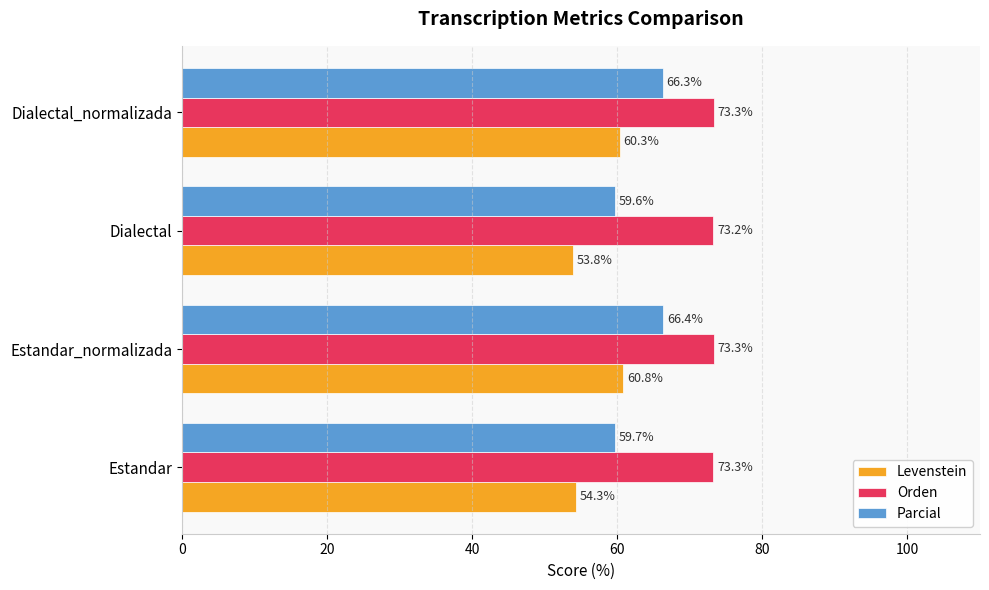

What is the smallest value displayed?

53.8